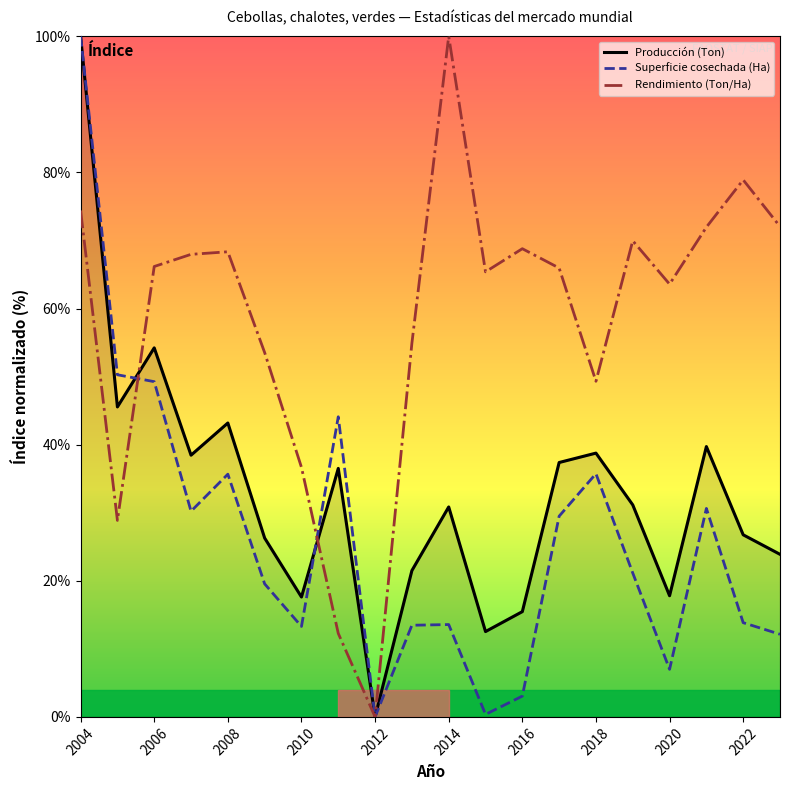

What is the maximum value for Producción (Ton)?

100.0